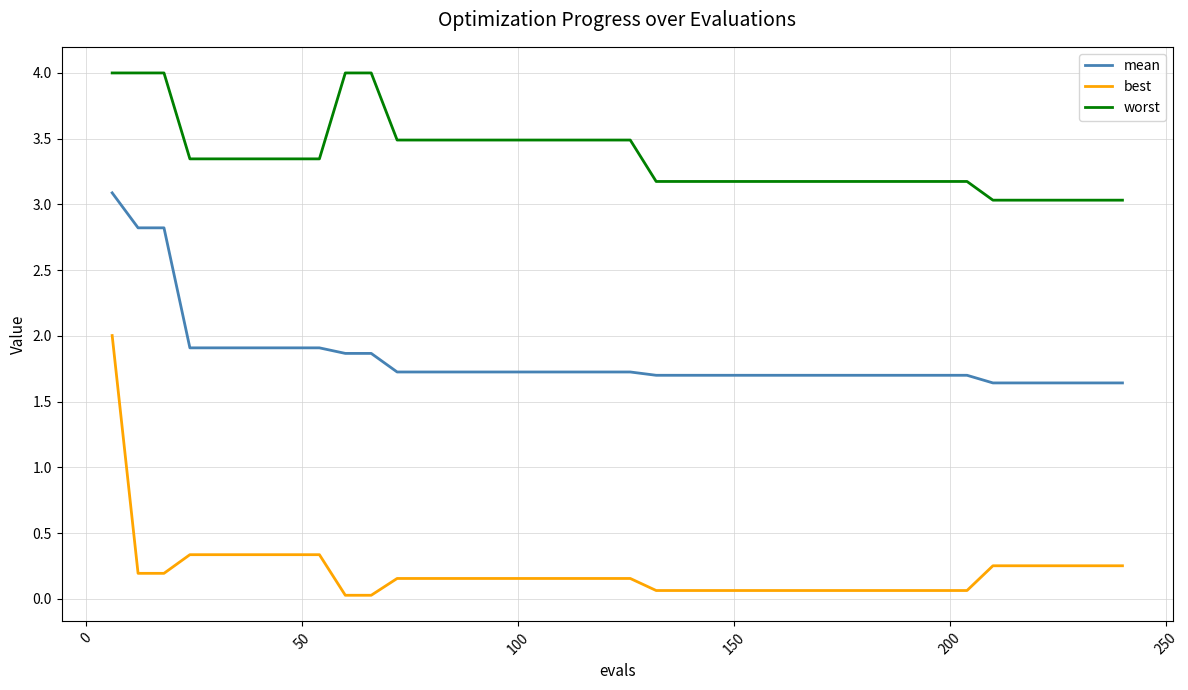

List the series in order of their peak value, highest first.

worst, mean, best